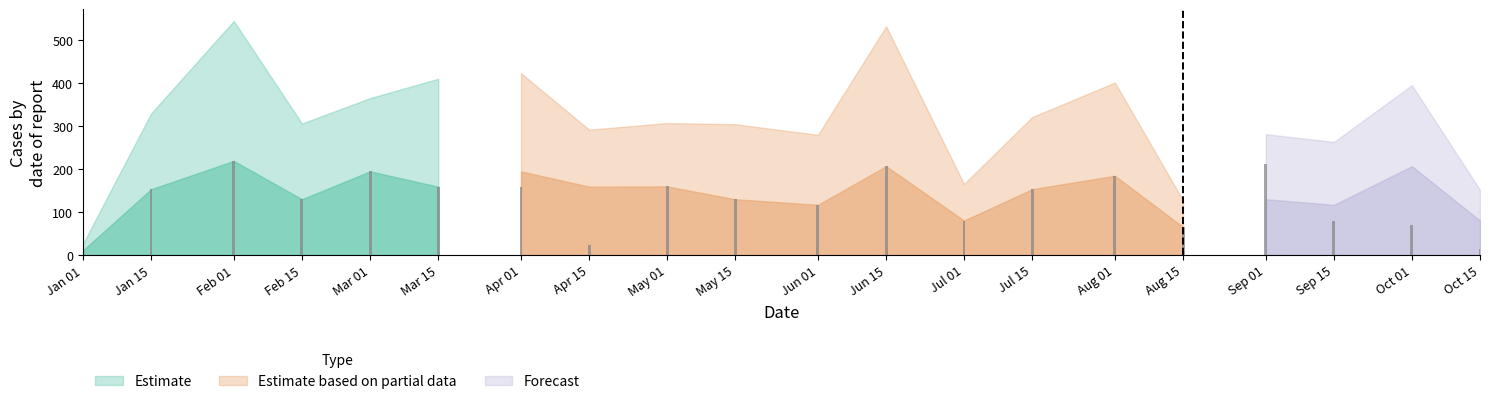

What is the ratio of the value at May 15 to the value at Mar 15?

0.8